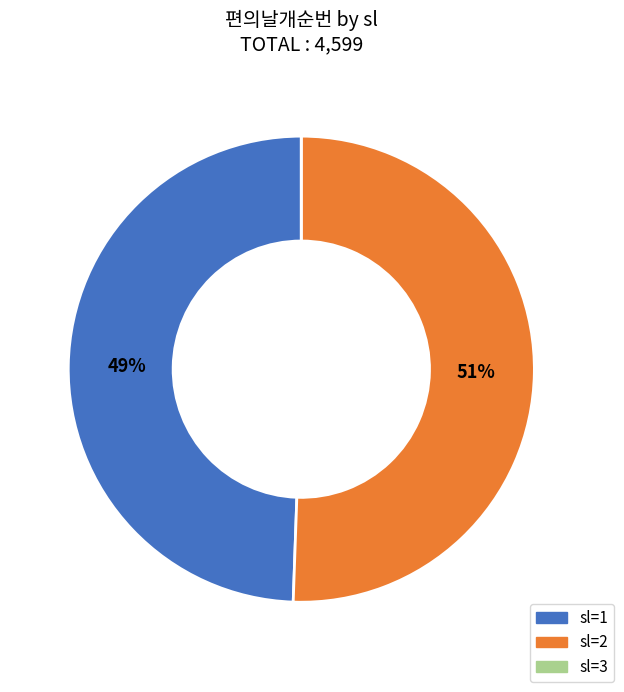

Which category has the biggest portion of the pie?

sl=2